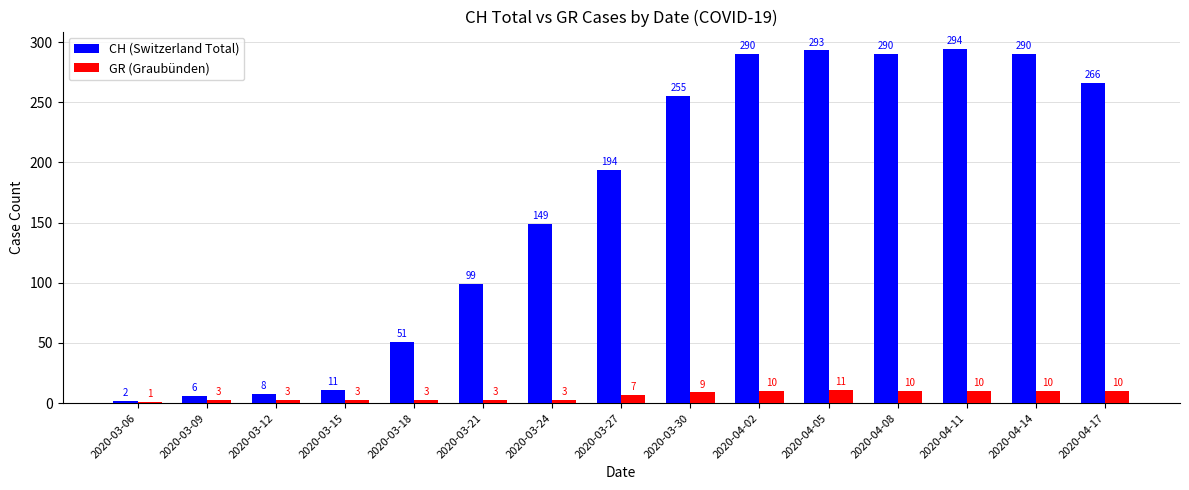

Is the value of CH (Switzerland Total) at 2020-03-12 greater than the value of GR (Graubünden) at 2020-04-02?

No